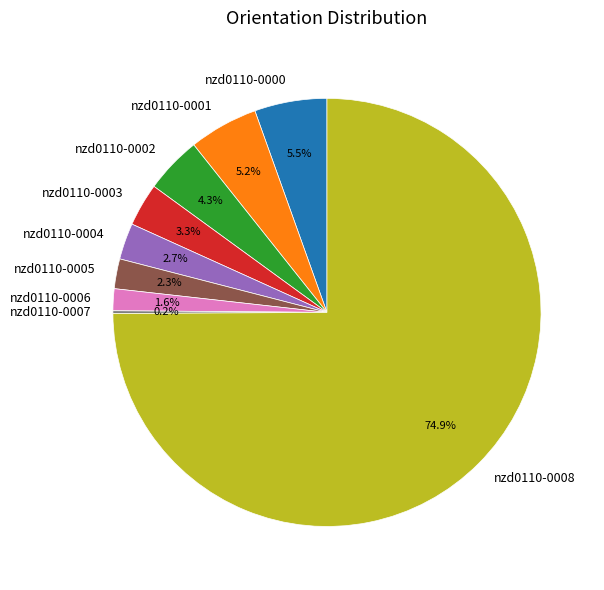

What percentage is the nzd0110-0002 slice, to the nearest percent?

4%